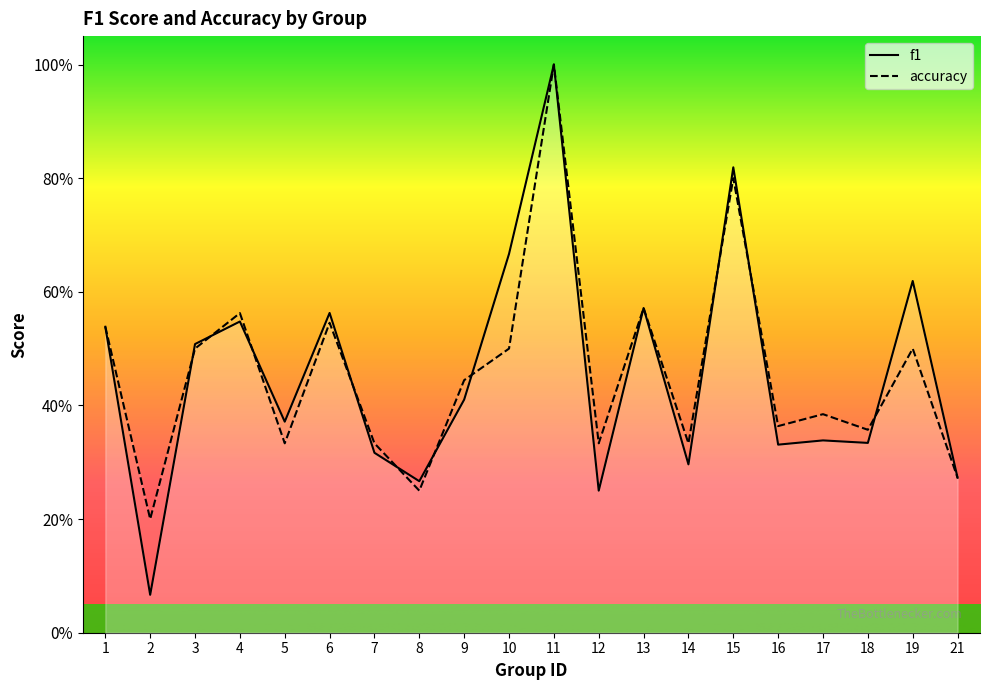

At 3, list the series in order from smallest to largest.

accuracy, f1